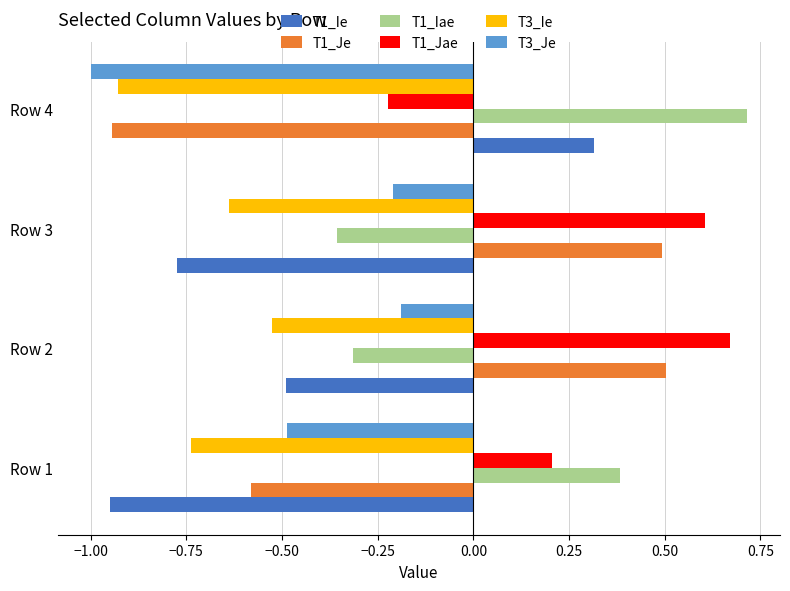

Which series changed the most between Row 1 and Row 3?

T1_Je